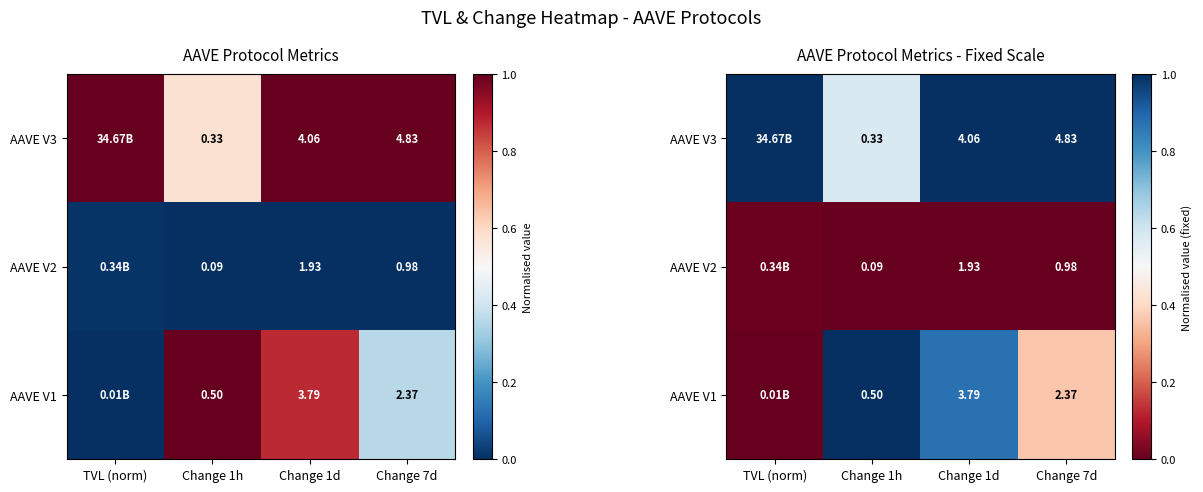

Which series changed the most between TVL (norm) and Change 1d?

AAVE V1